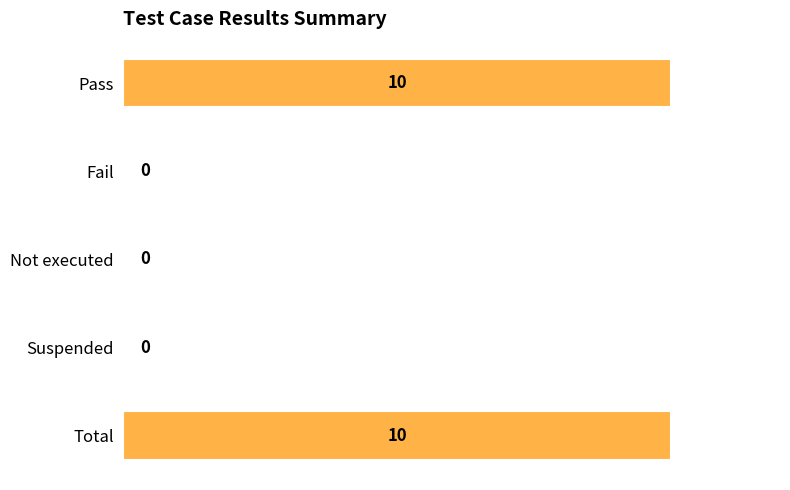

Between Total and Not executed, which is larger?

Total